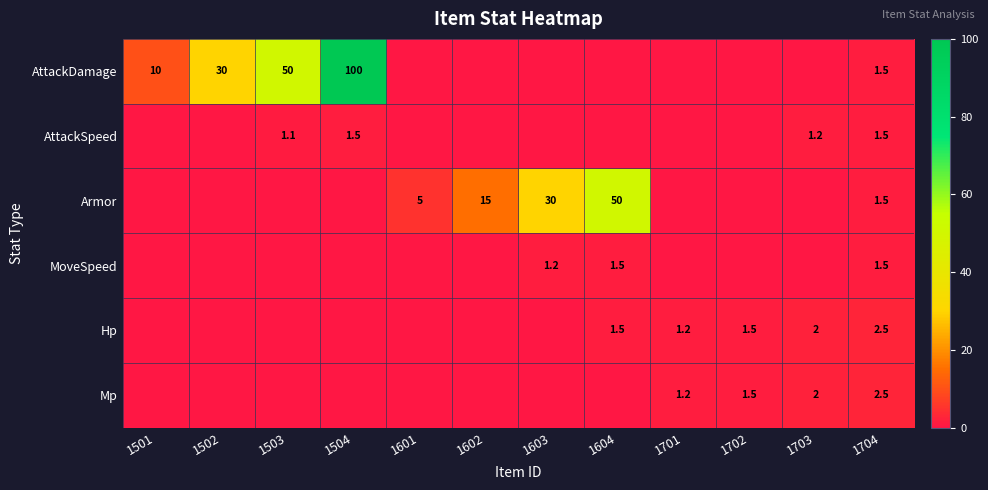

At which label is AttackDamage closest to 50?

1503